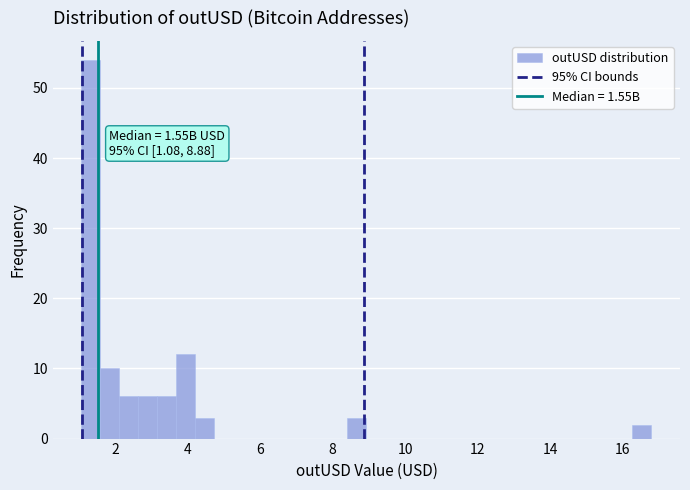

Around what value on the x-axis is the tallest bar? Give the approximate position of its centre, as read against the axis.

1.4